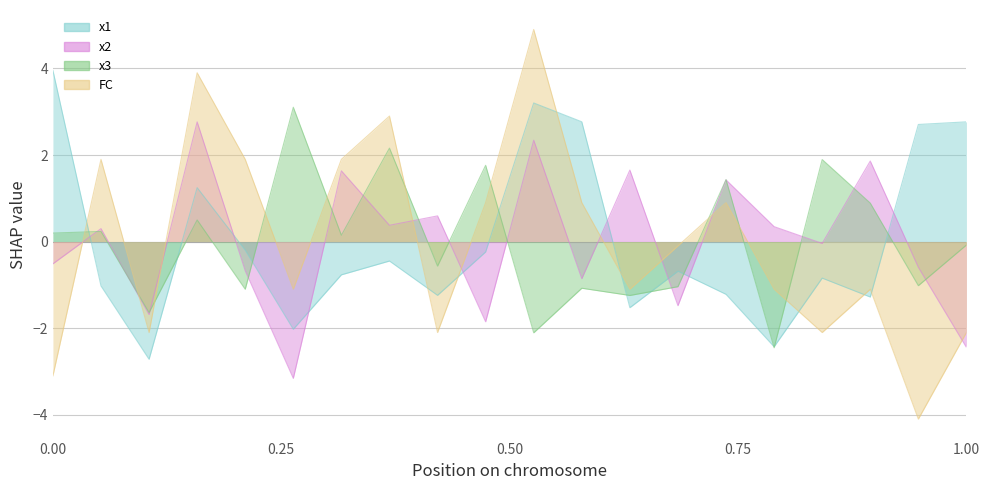

In x1, how many points are lower than both neighbors (excluding endpoints)?

6